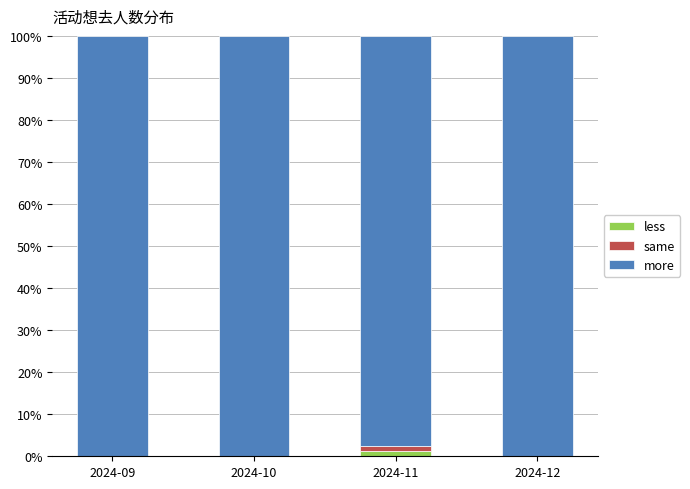

True or false: less has a value of 0.0 at 2024-09.

True